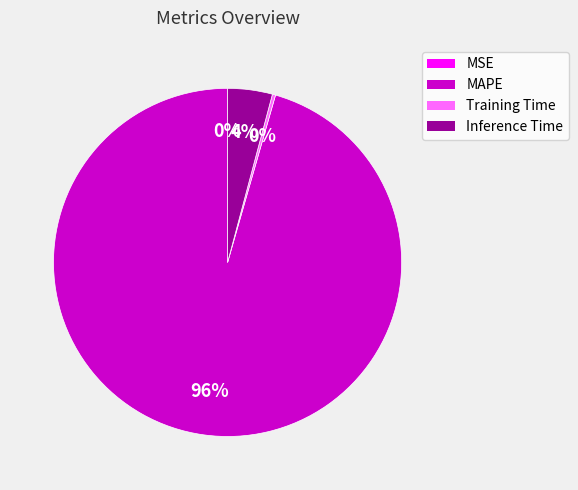

Which slice is the largest?

MAPE